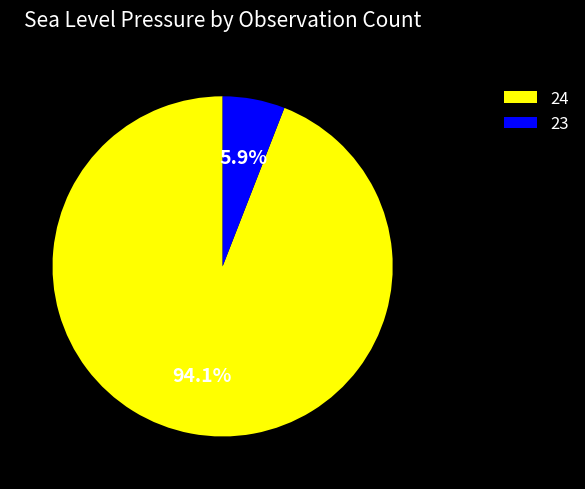

How much of the chart is everything except 23?

94.1%